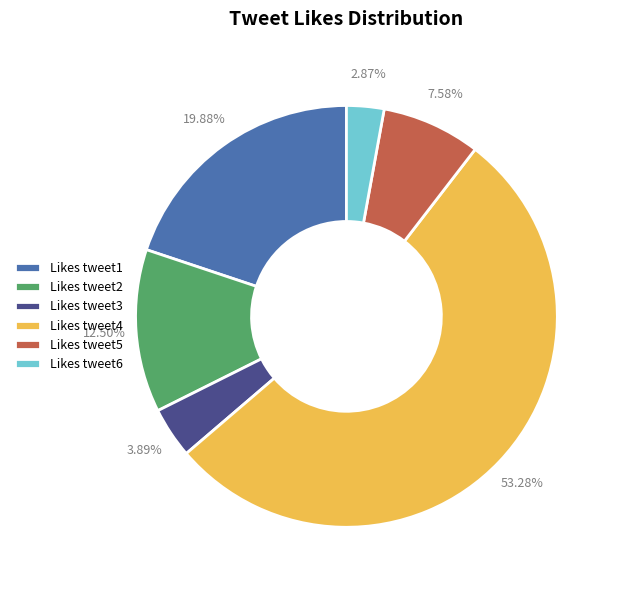

Is the sum of Likes tweet1 and Likes tweet5 greater than half?

No